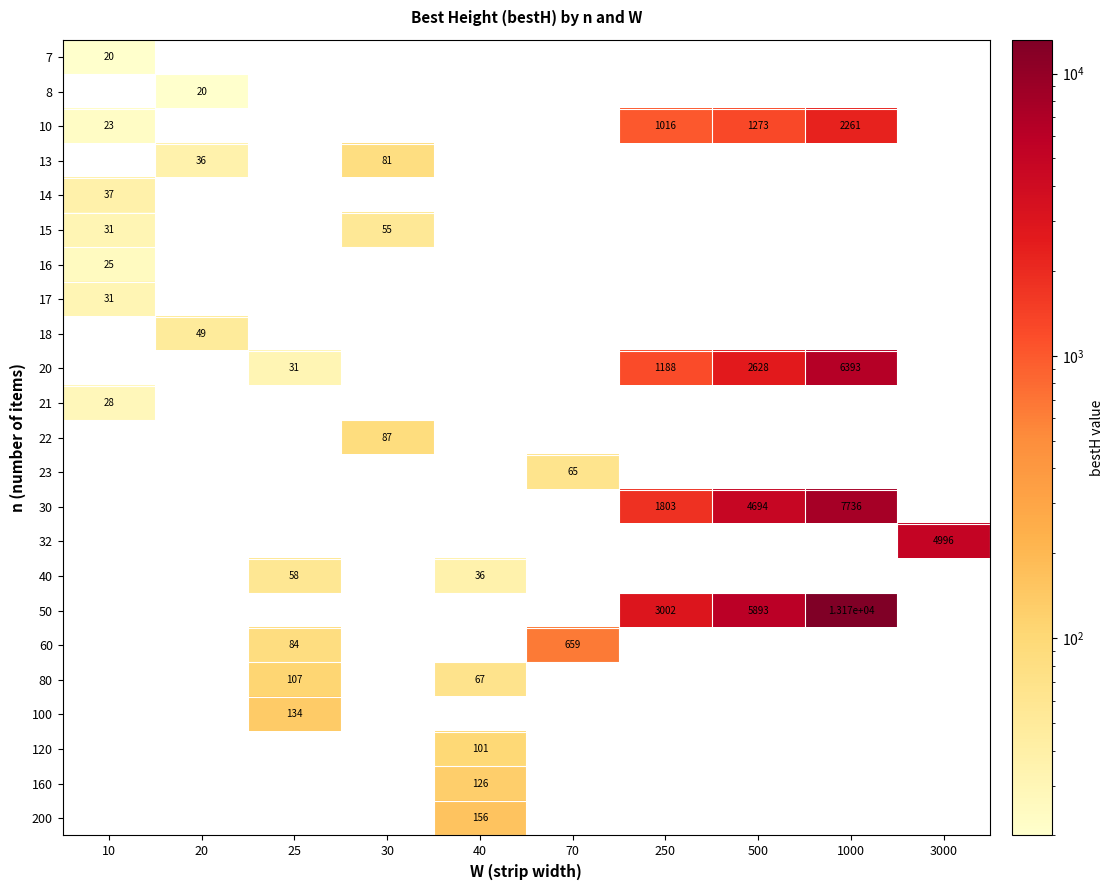

Which label corresponds to the largest value in the chart?

1000